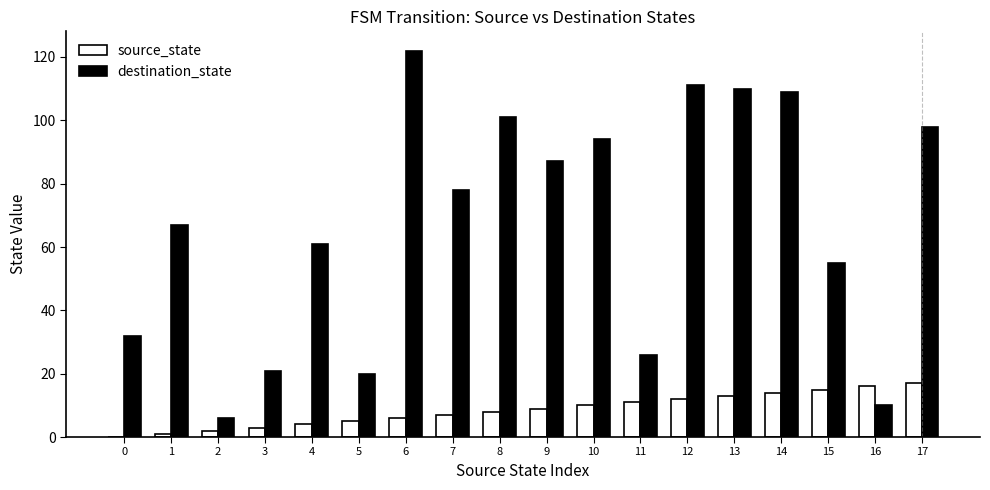

How many categories are shown in the chart?

18